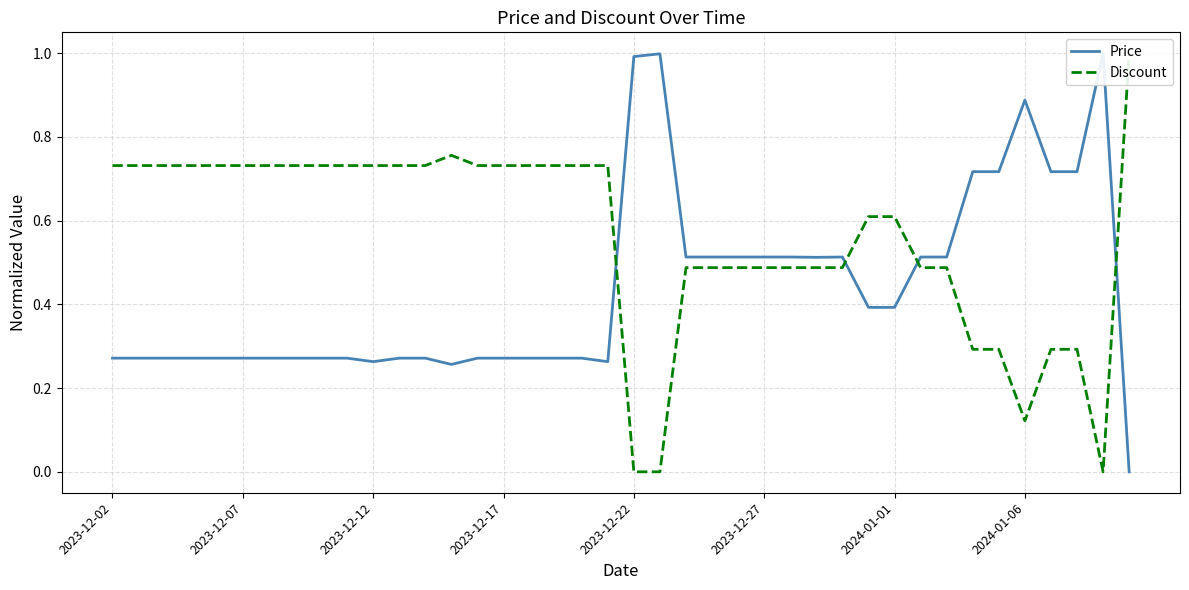

True or false: Price has a value of 0.1 at 18.

False